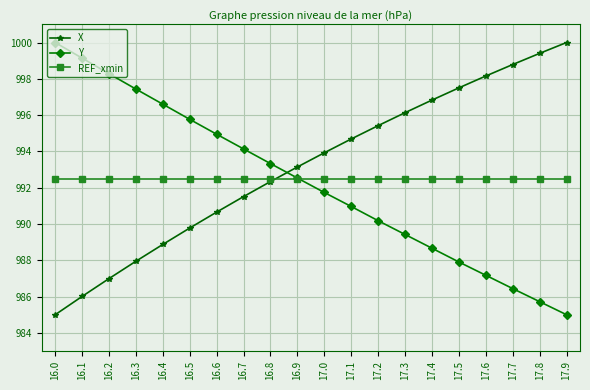

Between which two adjacent categories do Y and X first intersect?

16.8 and 16.9